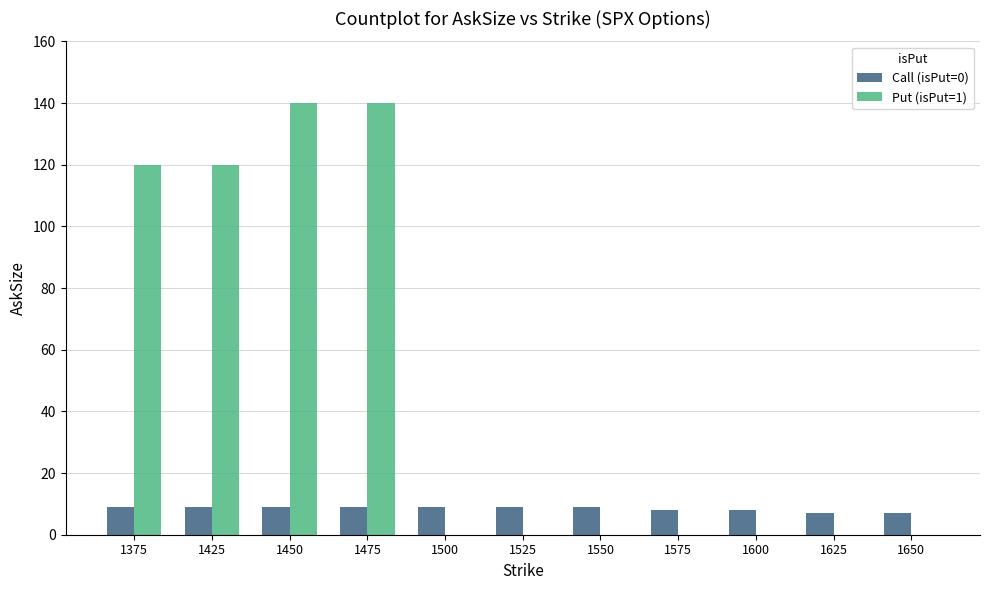

True or false: Put (isPut=1) has a value of -94 at 1500.

False